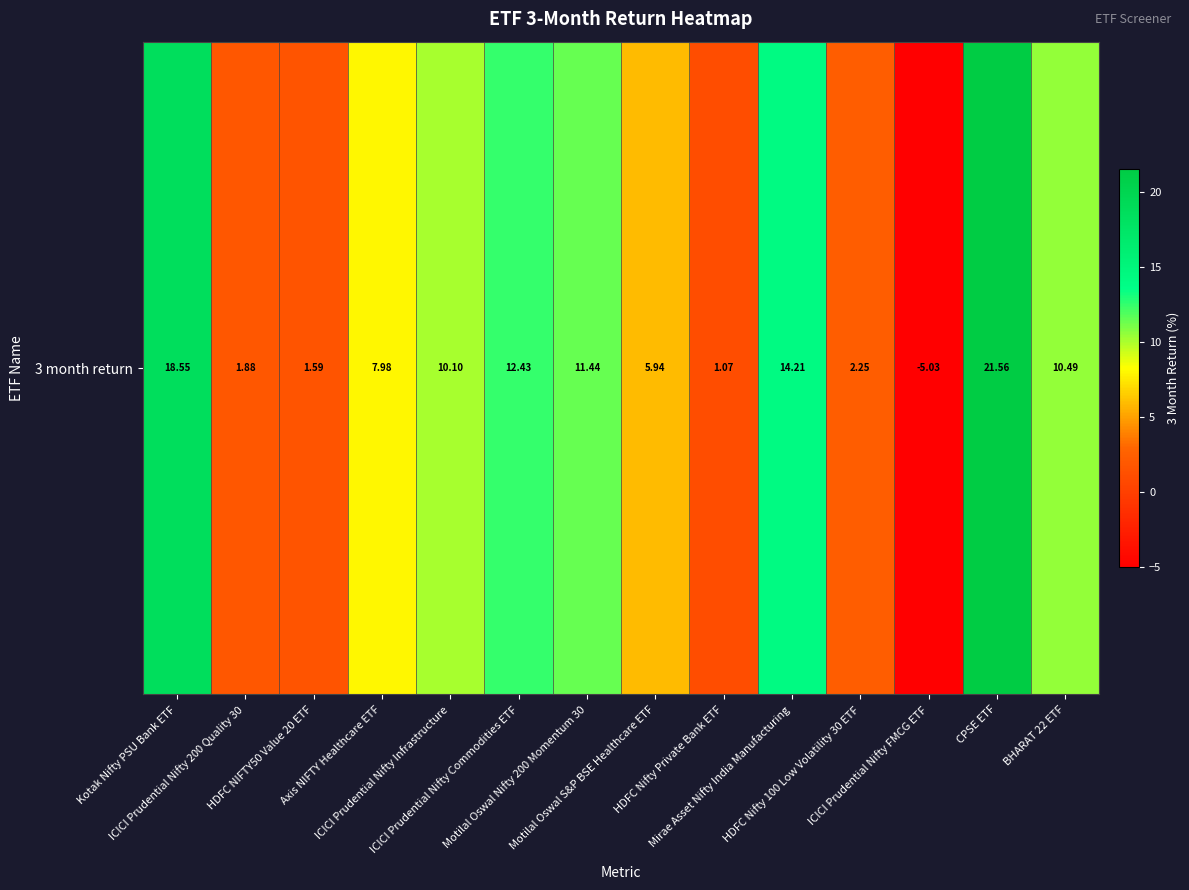

At which category does the chart reach its minimum across all series?

ICICI Prudential Nifty FMCG ETF